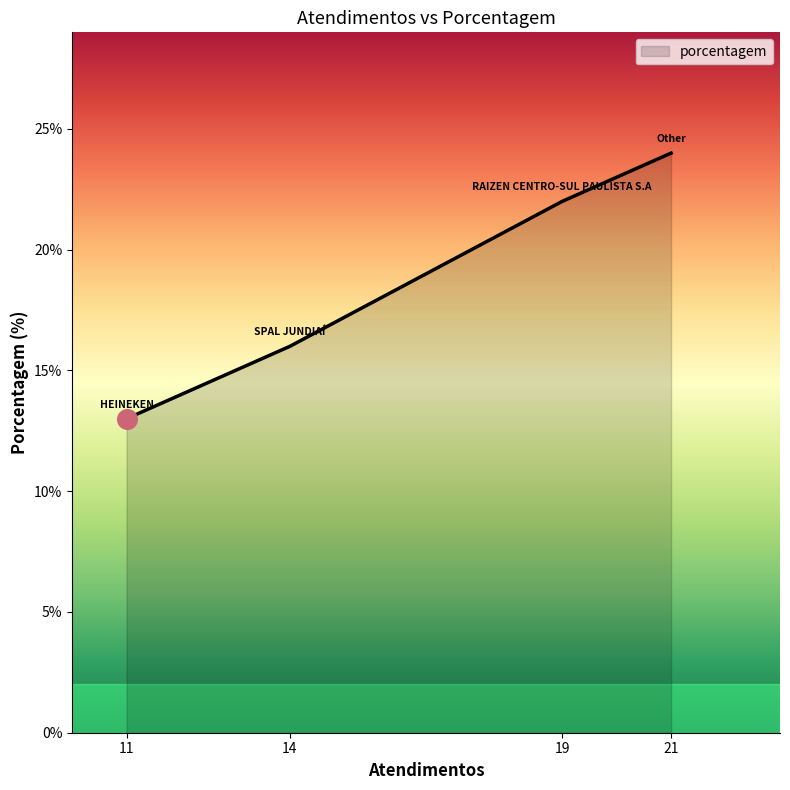

What is the ratio of the value at 11 to the value at 14?

0.8